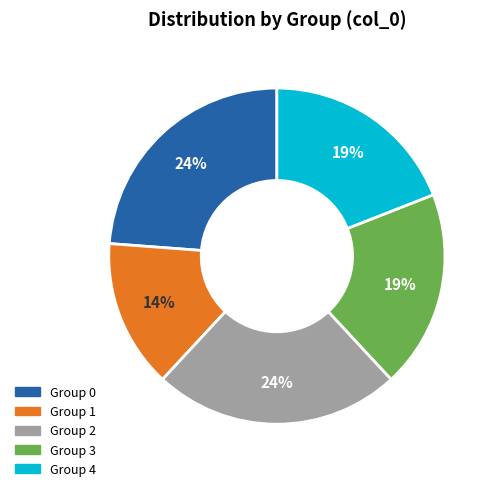

To the nearest percent, what is the average slice percentage?

20%